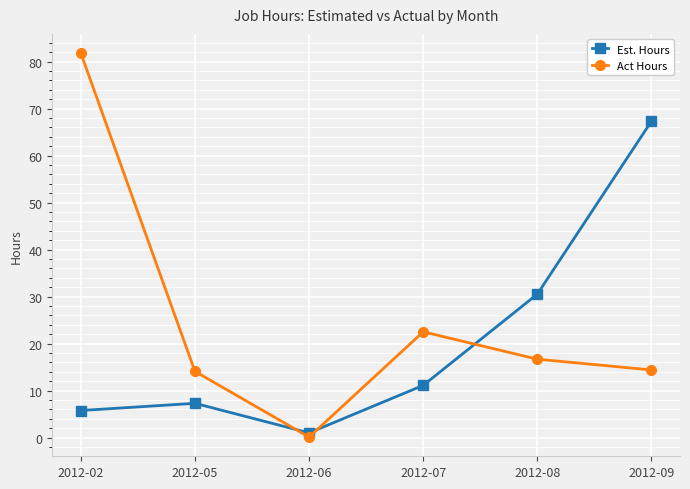

True or false: Est. Hours has a value of 107.2 at 2012-09.

False